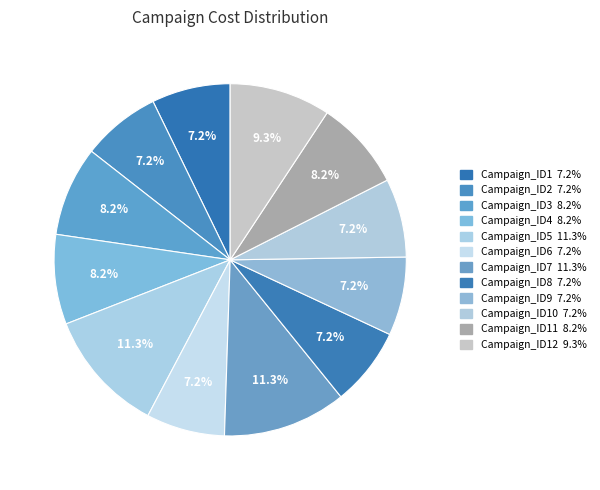

Count the number of slices in the pie.

12